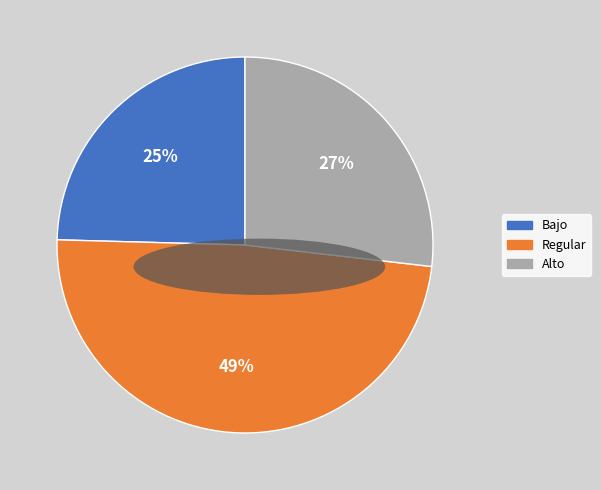

To the nearest percent, what is the difference between the largest and smallest slice percentages?

24%